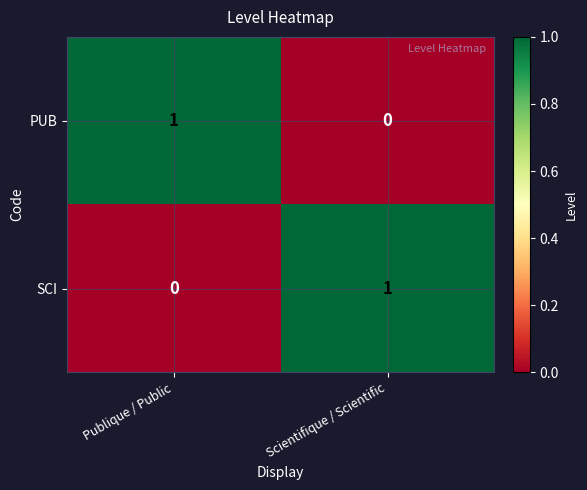

The value of SCI at Scientifique / Scientific is 2. True or false?

False